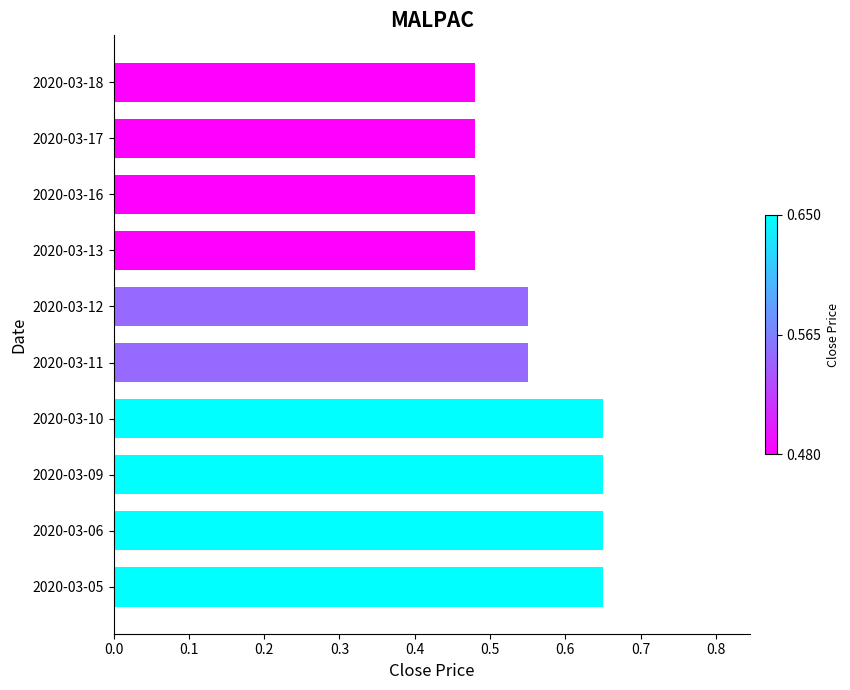

What is the sum of the values at 2020-03-09 and 2020-03-11?

1.2